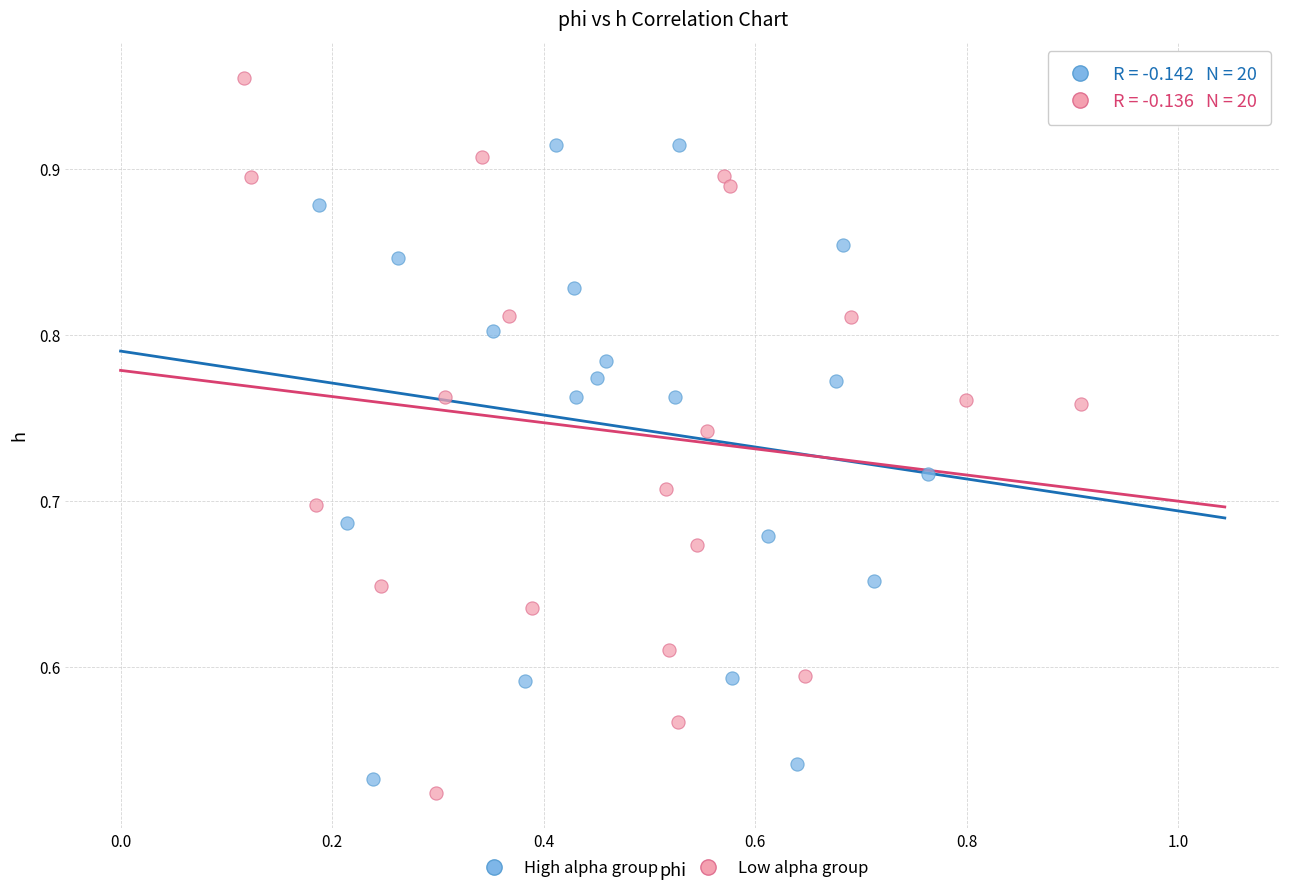

Which series has the largest Y range (max minus min)?

Low alpha group